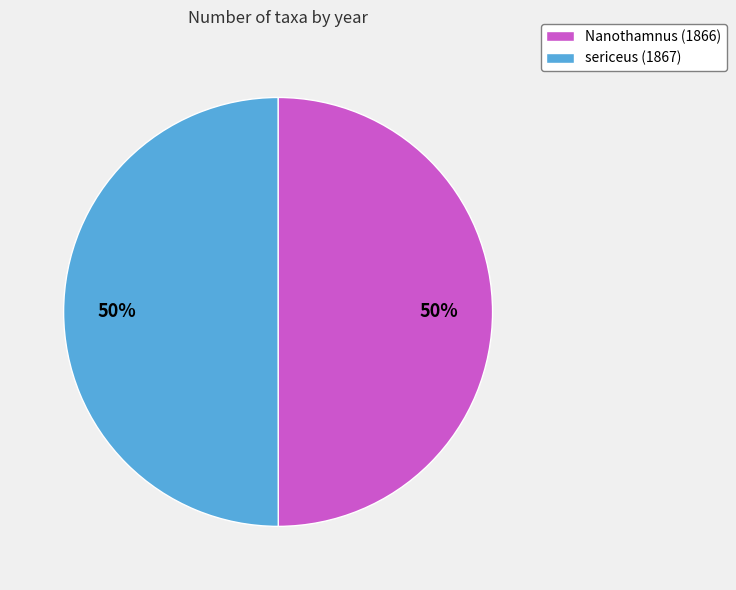

Is the sum of Nanothamnus (1866) and sericeus (1867) greater than half?

Yes